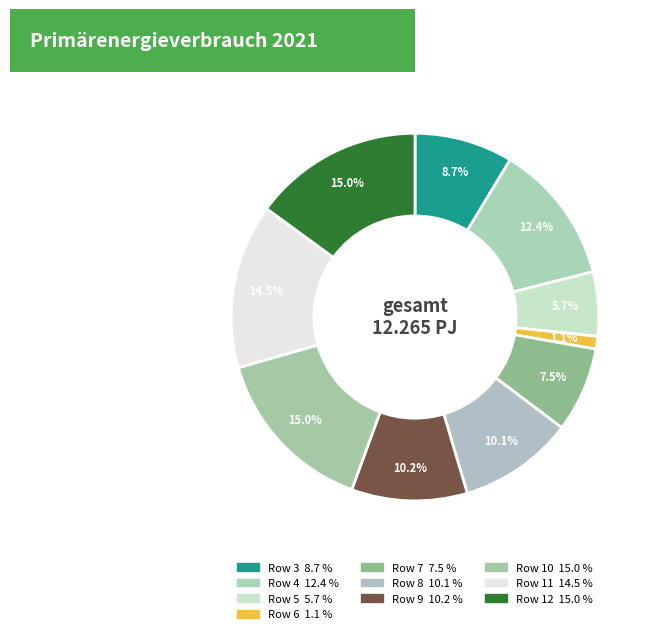

How many segments does this pie chart have?

10